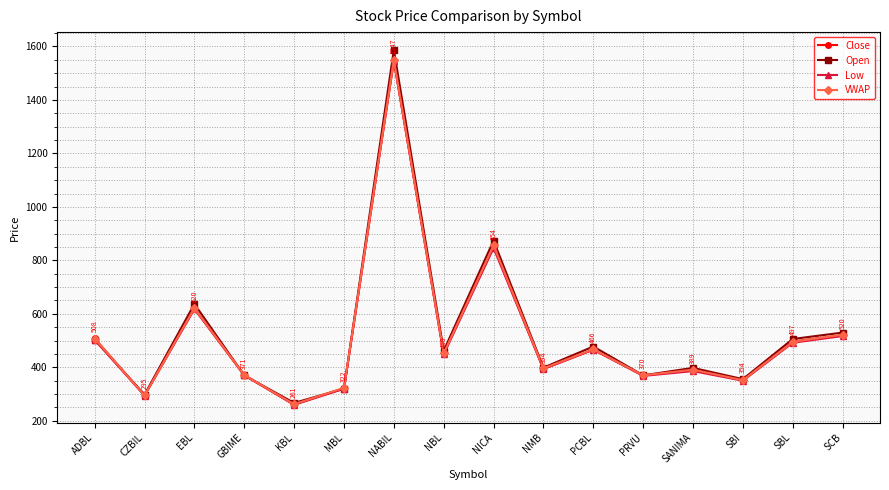

At which category does Open reach its first local peak?

EBL